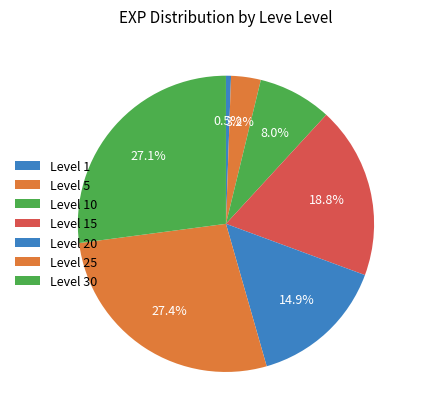

What is the smallest slice in the pie chart?

Level 1